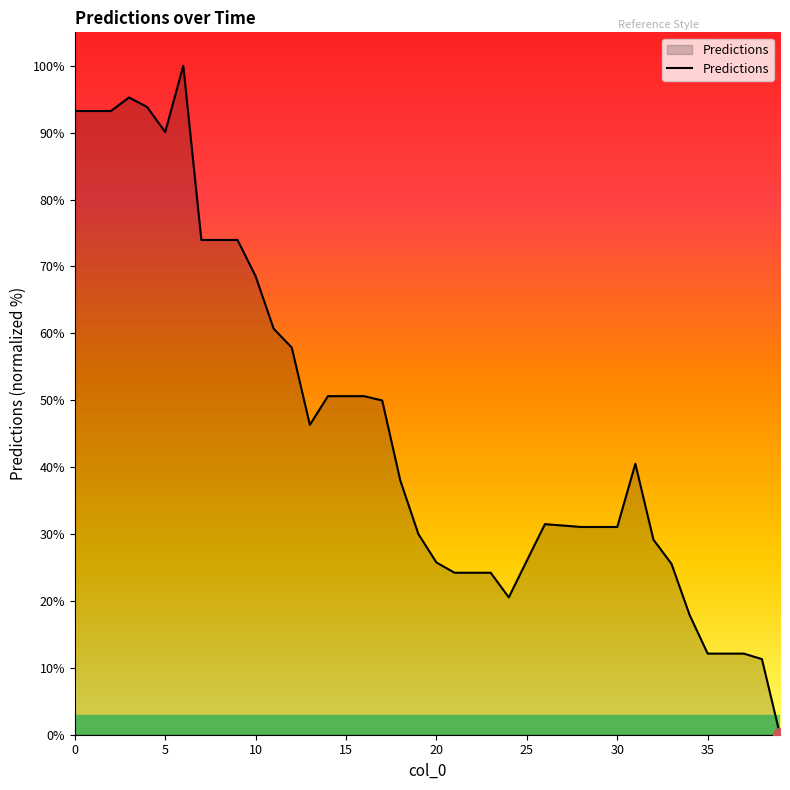

What is the sum of all values?

1845.8